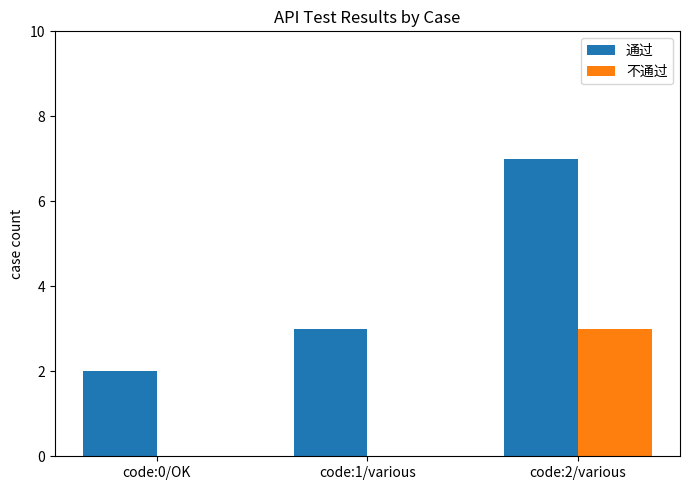

Are the bars horizontal?

No